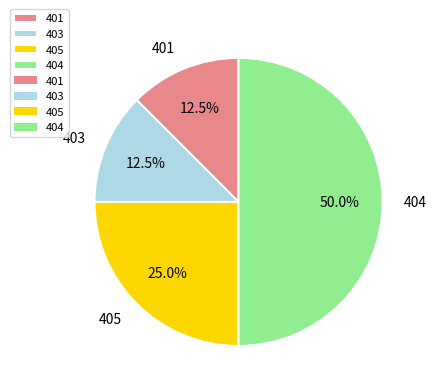

Does 401 account for over 50% of the chart?

No